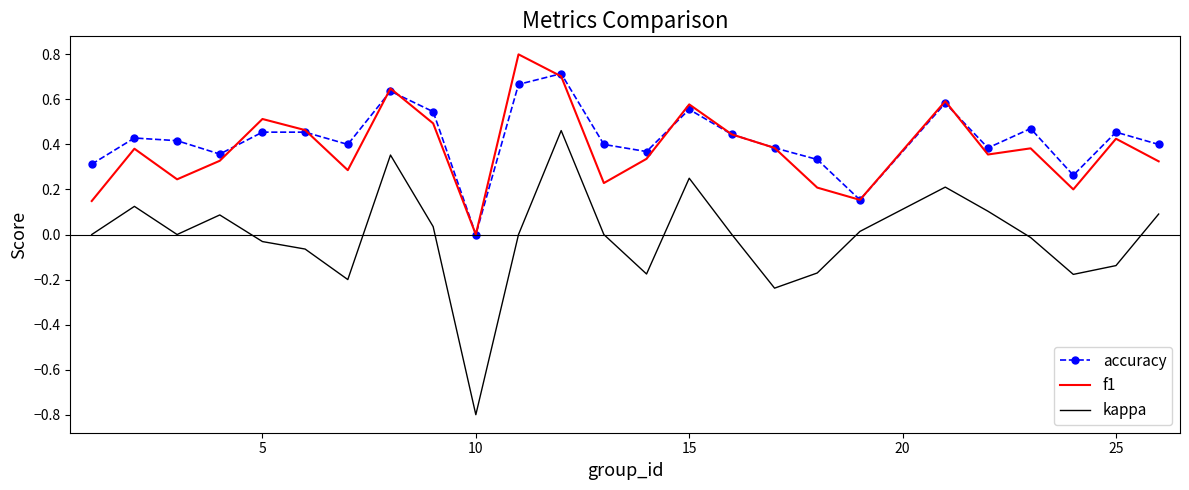

True or false: f1 and kappa cross at least once.

False